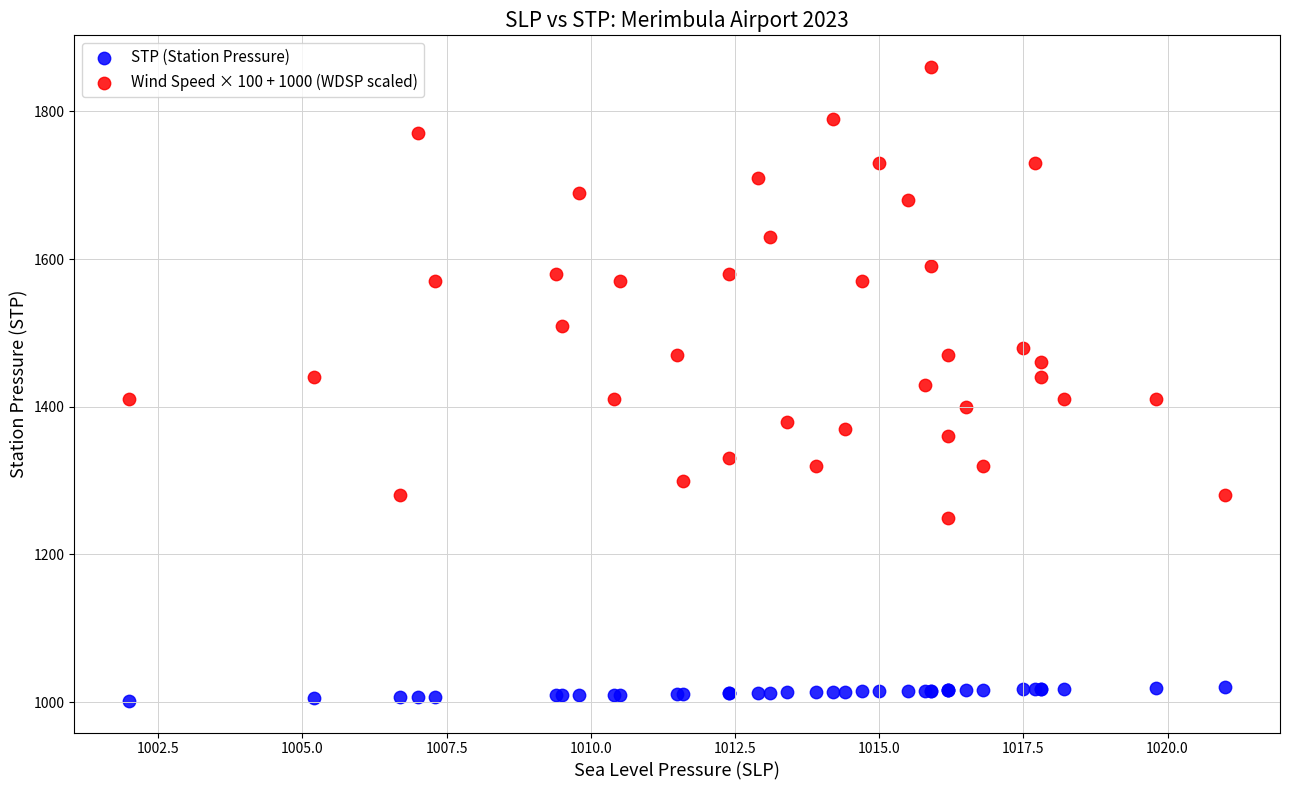

Which series has the largest Y range (max minus min)?

Wind Speed × 100 + 1000 (WDSP scaled)